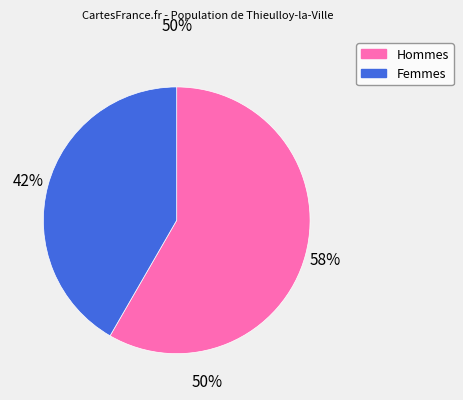

How many segments does this pie chart have?

2